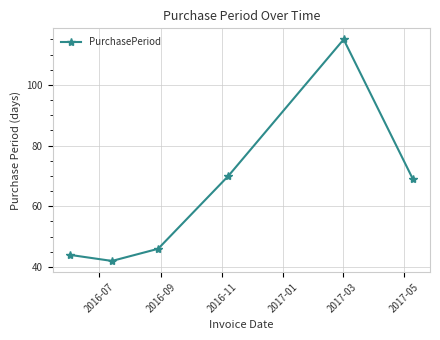

How many values are below 69?

3